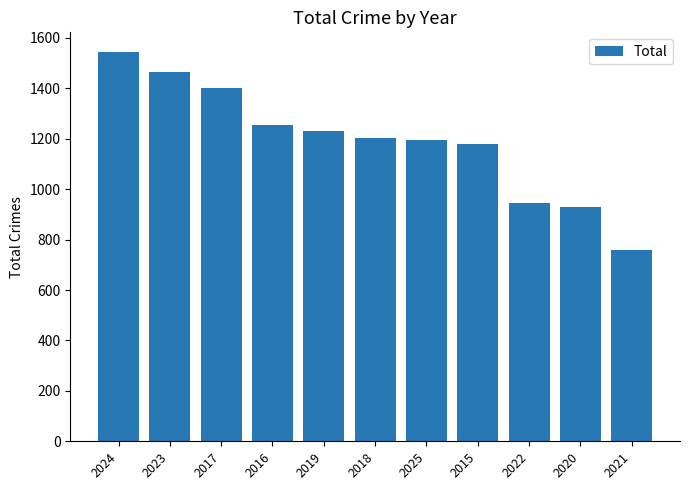

Where is the data nearest to the value 1152?

2015